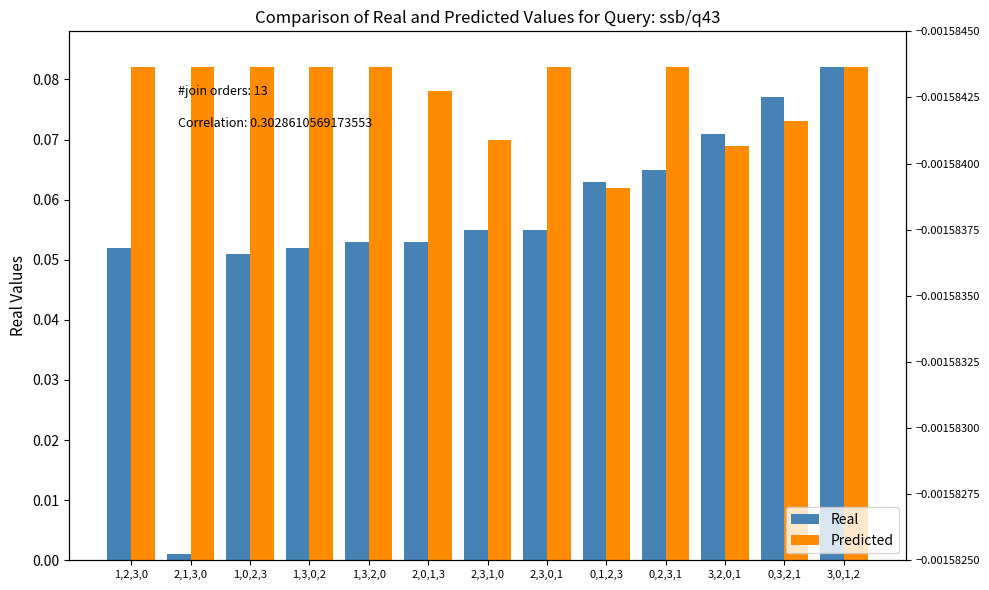

The Real series shows 0.1 at 2,3,1,0. True or false?

True